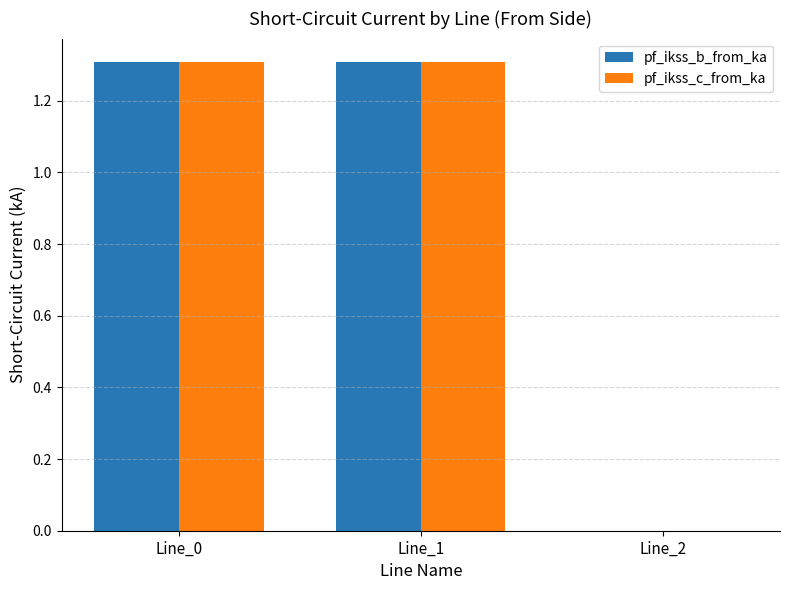

What is the difference between the pf_ikss_b_from_ka values at Line_0 and Line_2?

1.3